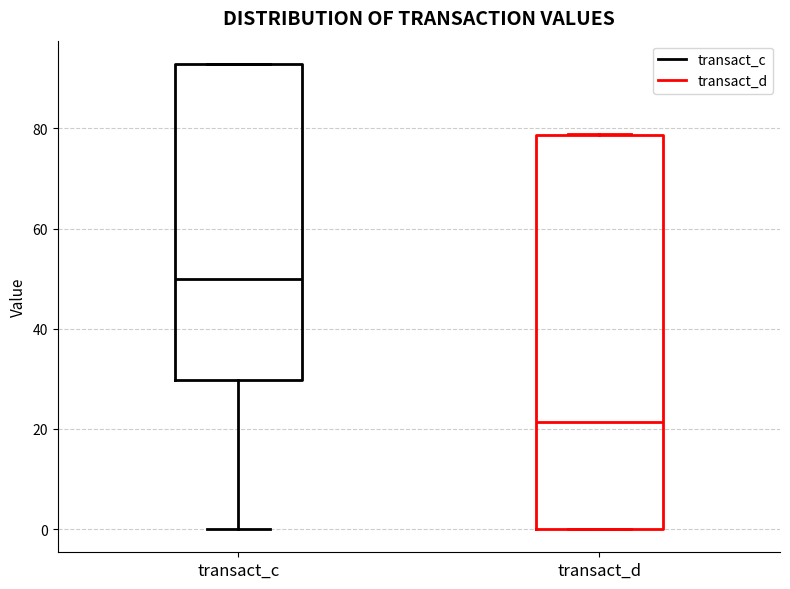

Reading left to right, transcribe this box plot: for each box, give where its median line is, the range the box spans, and where its two whiskers end, as read against the y-axis. The values are not printed on the chart, so give them approximately, as read against the axis.

transact_c: median 50, box 30 to 92, whiskers 0 to 92
transact_d: median 22, box 0 to 78, whiskers 0 to 78